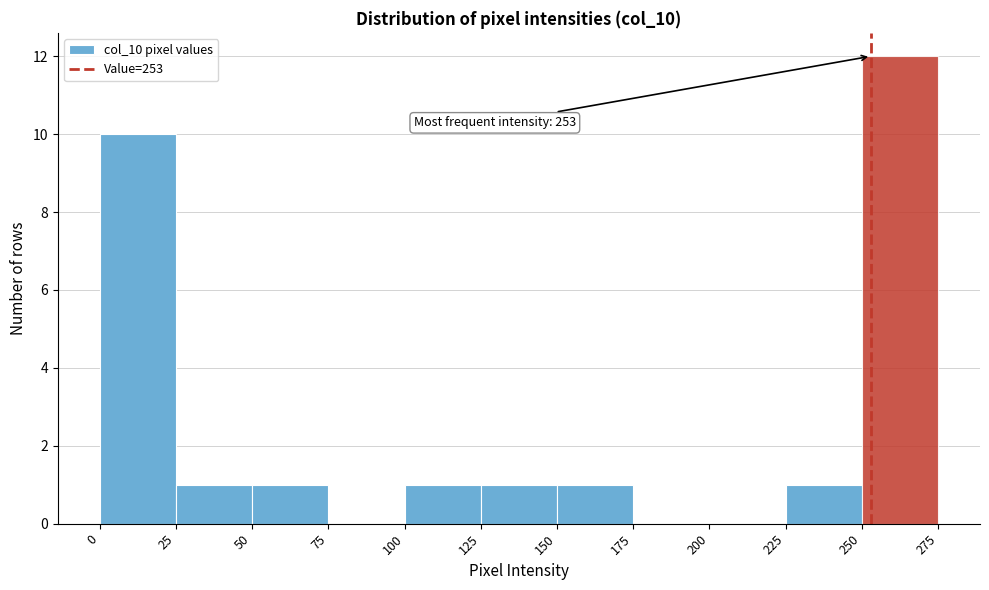

Over which range of the x-axis is the bar tallest?

250 to 275